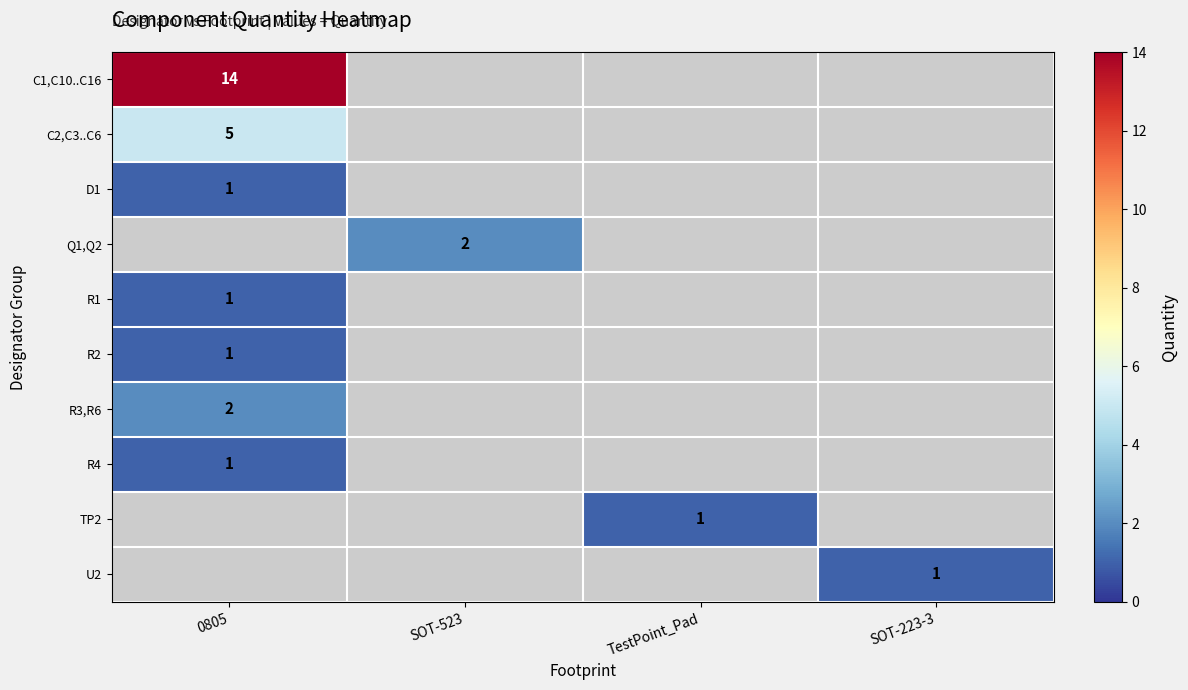

How many categories are shown in the chart?

4